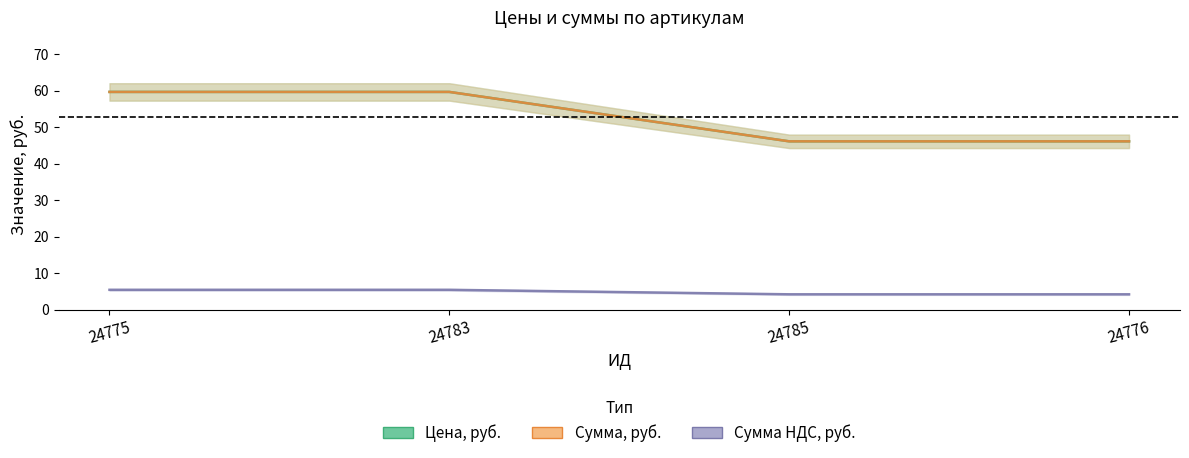

True or false: Сумма, руб. has more than 1 interior local peaks.

False